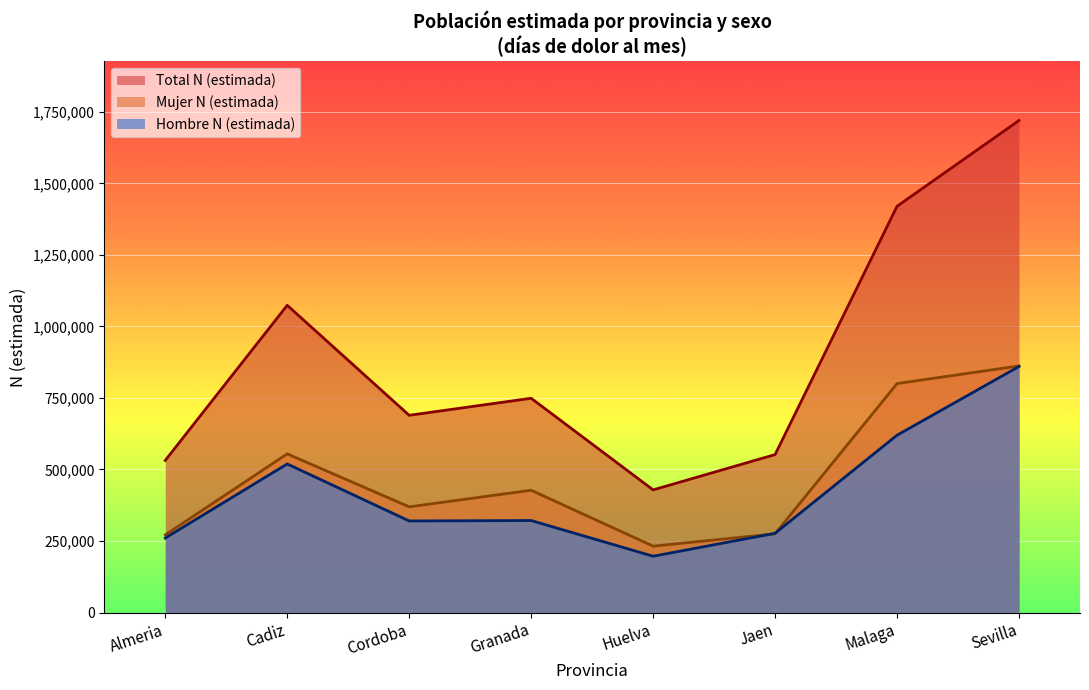

How many data points in Hombre N (estimada) are above 321521?

3